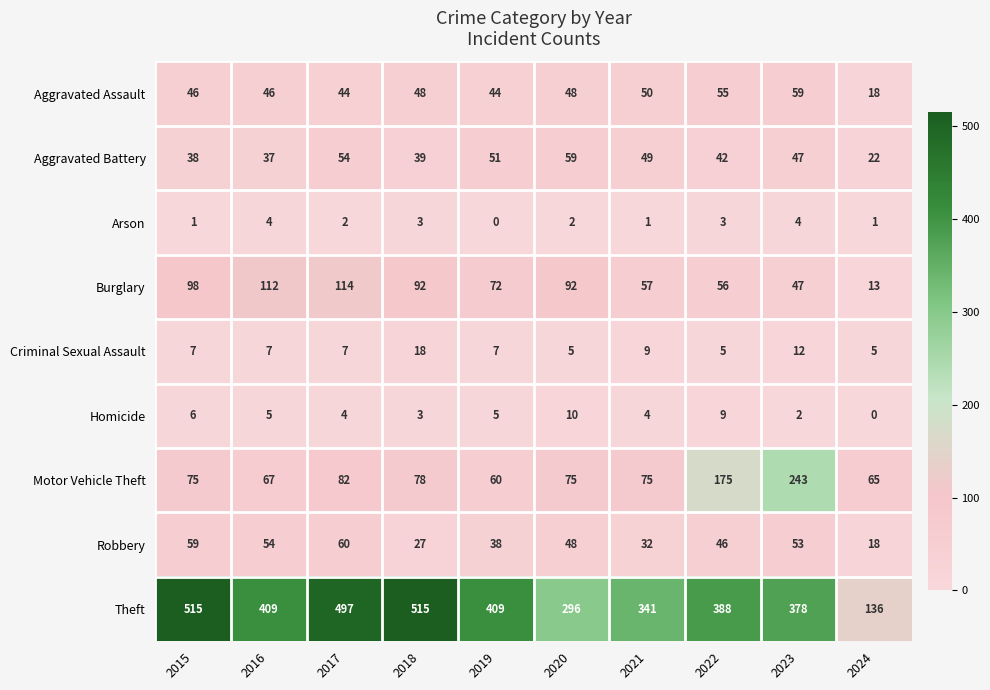

At which label is Burglary closest to 63?

2021